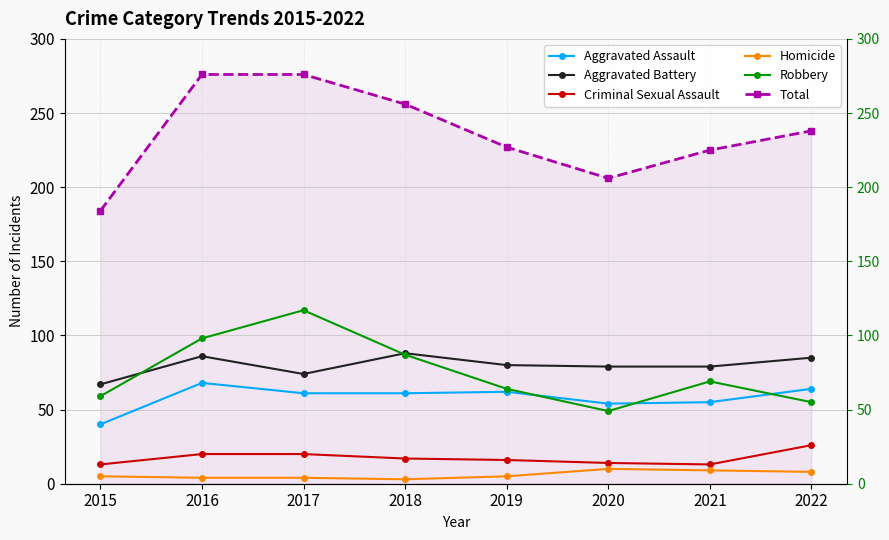

What are all the series names shown in the legend?

Aggravated Assault, Aggravated Battery, Criminal Sexual Assault, Homicide, Robbery, Total